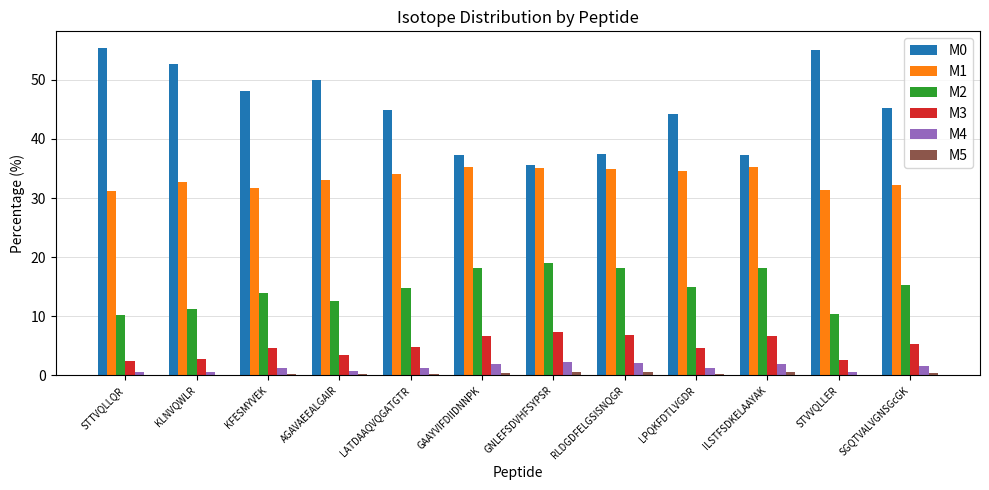

Which series has the largest total across all categories?

M0